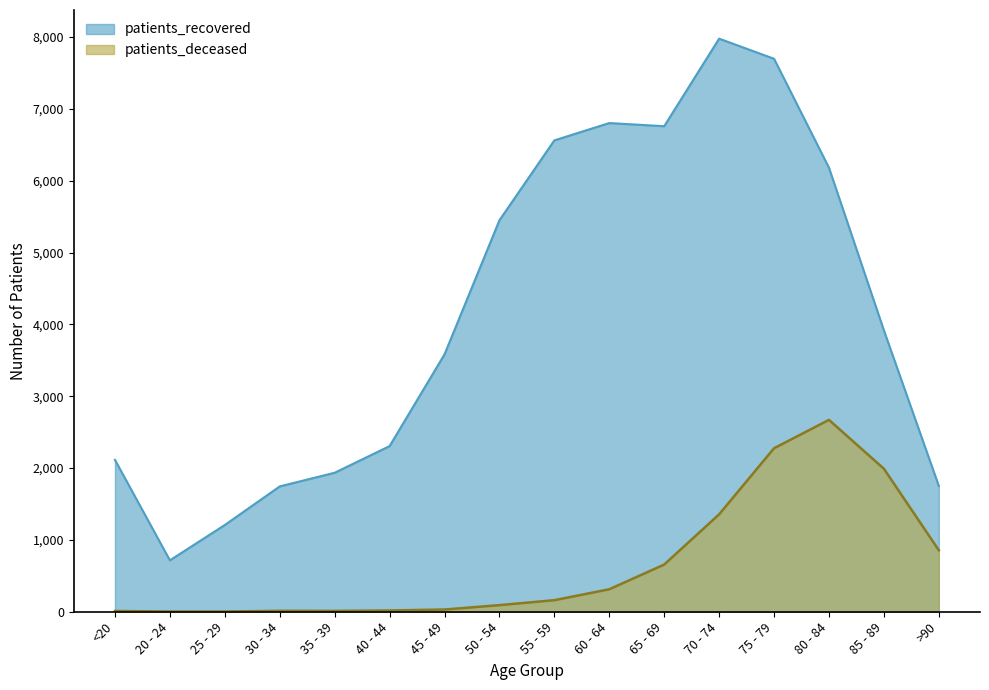

What is the minimum value shown in the chart?

3